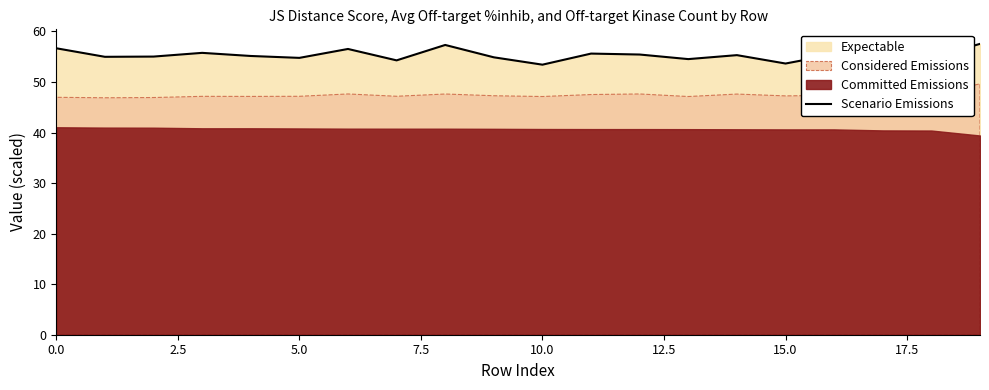

The Scenario Emissions series shows 12.7 at 5.0. True or false?

False